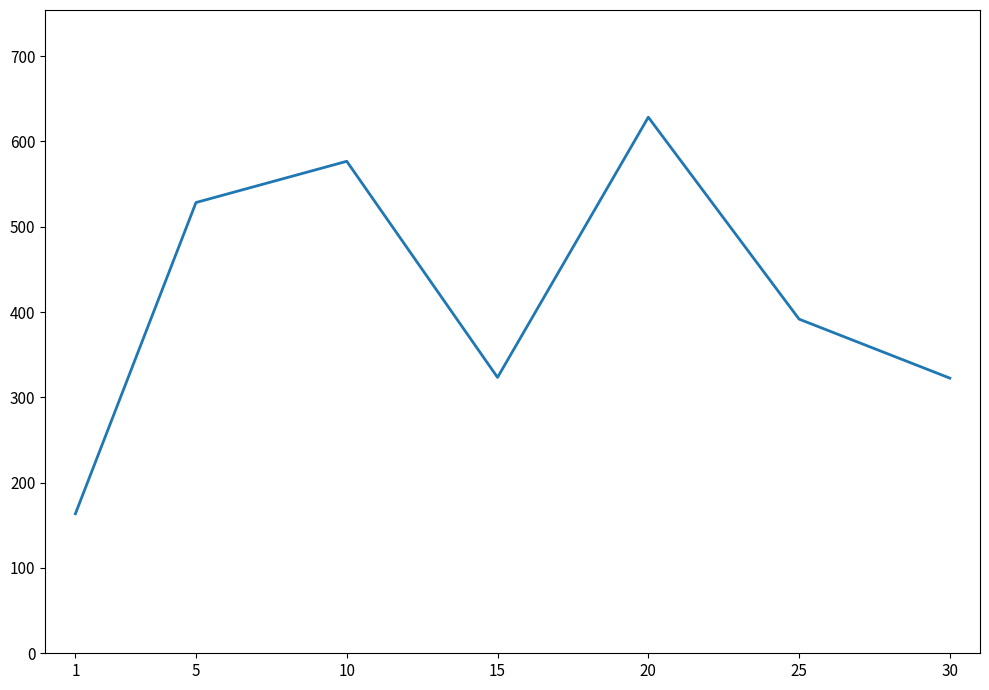

What is the ratio of the value at 1 to the value at 20?

0.3